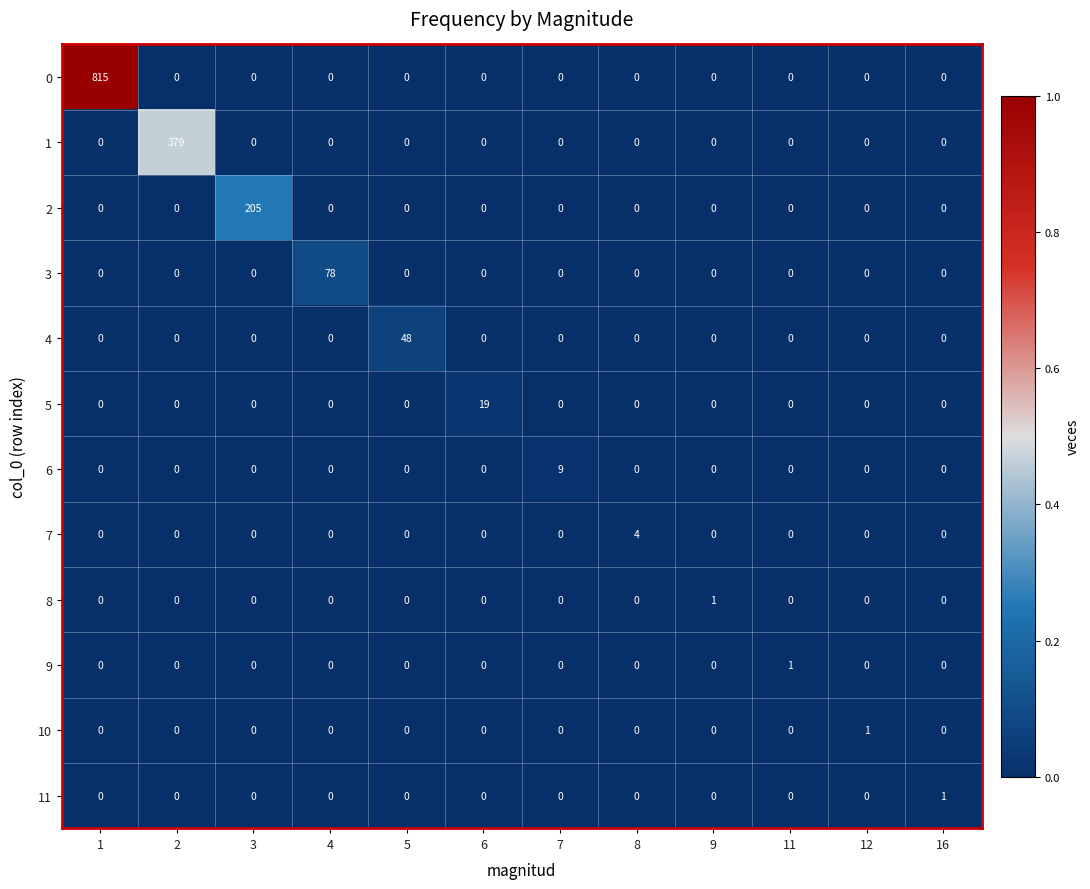

Which category has the highest value across all series?

1